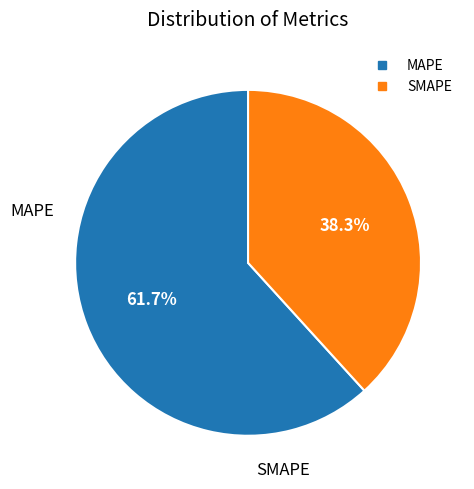

Which category has the biggest portion of the pie?

MAPE